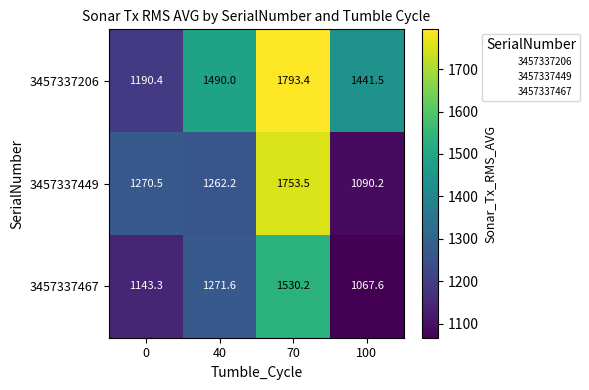

What is the sum of the 3457337449 values at 70 and 100?

2843.7